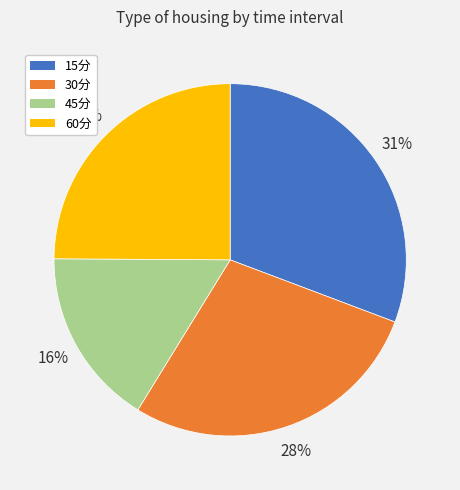

What percentage is the 45分 slice, to the nearest percent?

16%